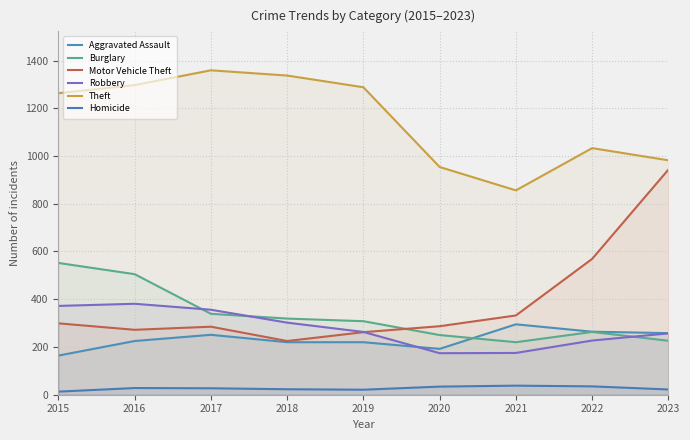

True or false: Theft and Aggravated Assault cross at least once.

False